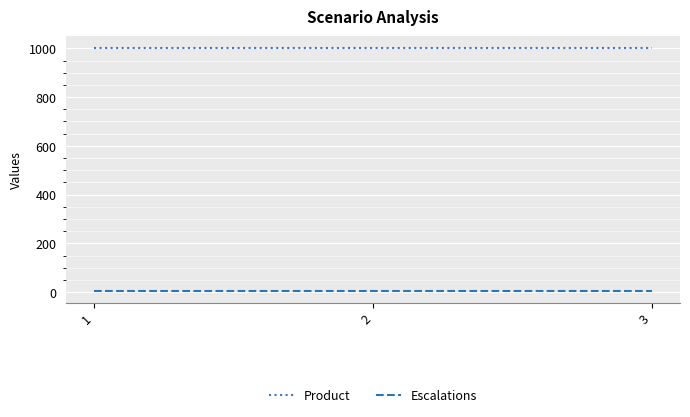

At how many categories does at least one series exceed 141?

3